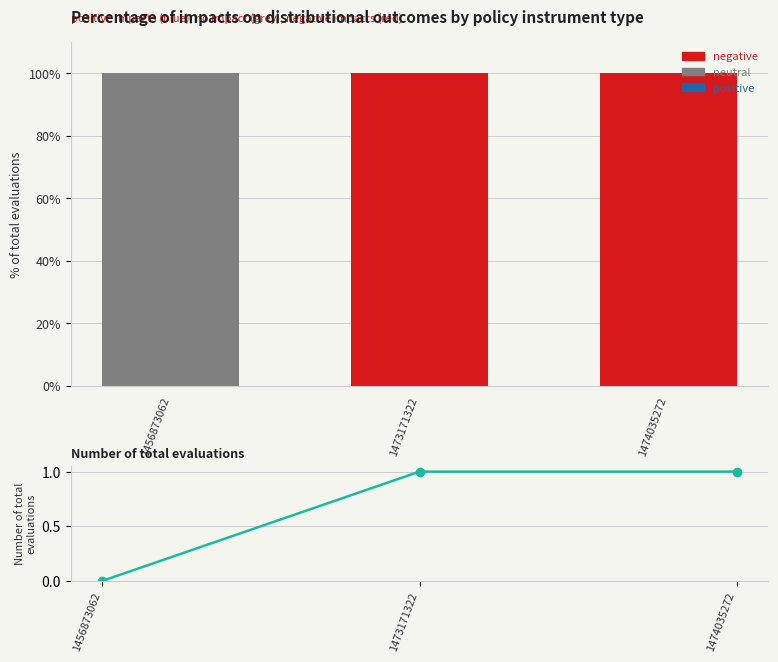

Which series has the largest range (max minus min)?

col_1 (positive)